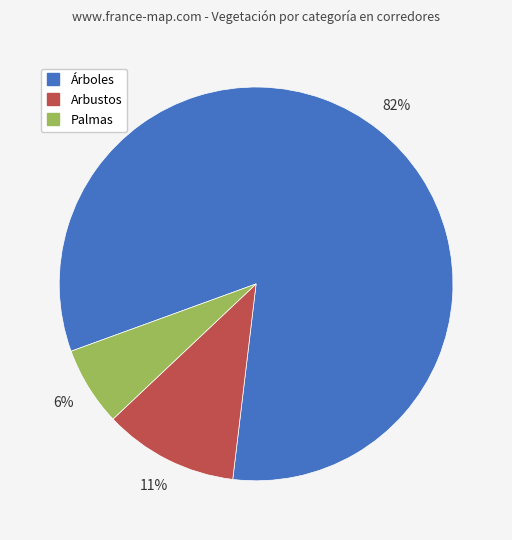

To the nearest percent, what is the average slice percentage?

33%